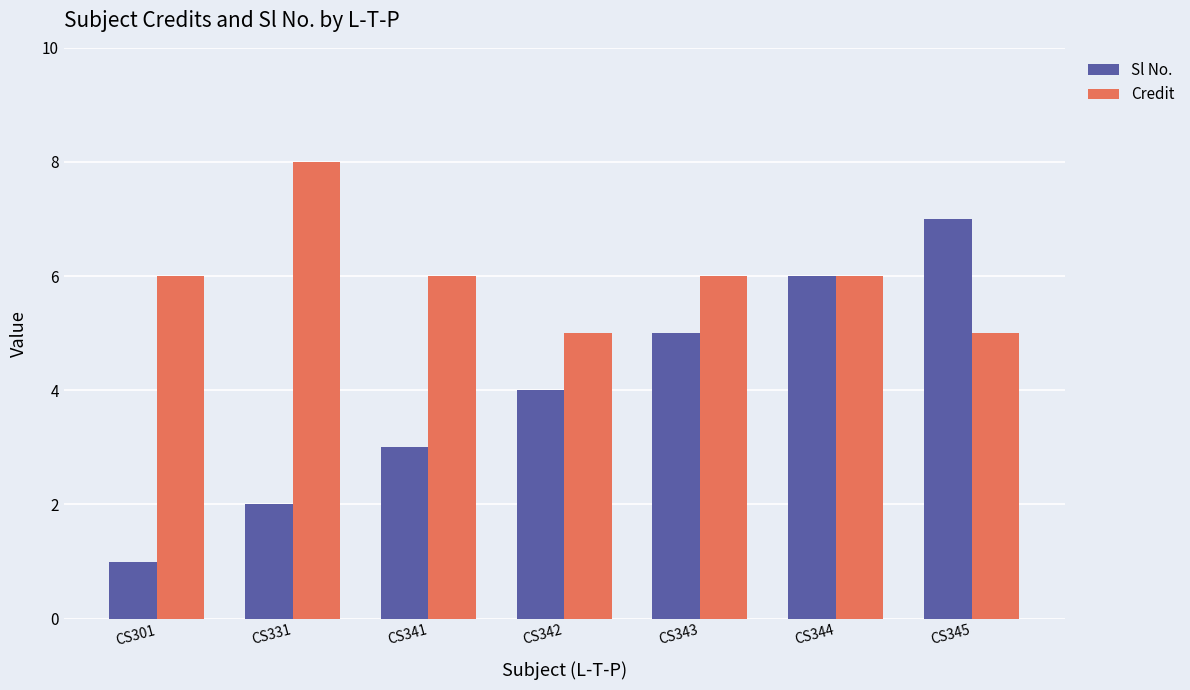

Which series has the largest range (max minus min)?

Sl No.